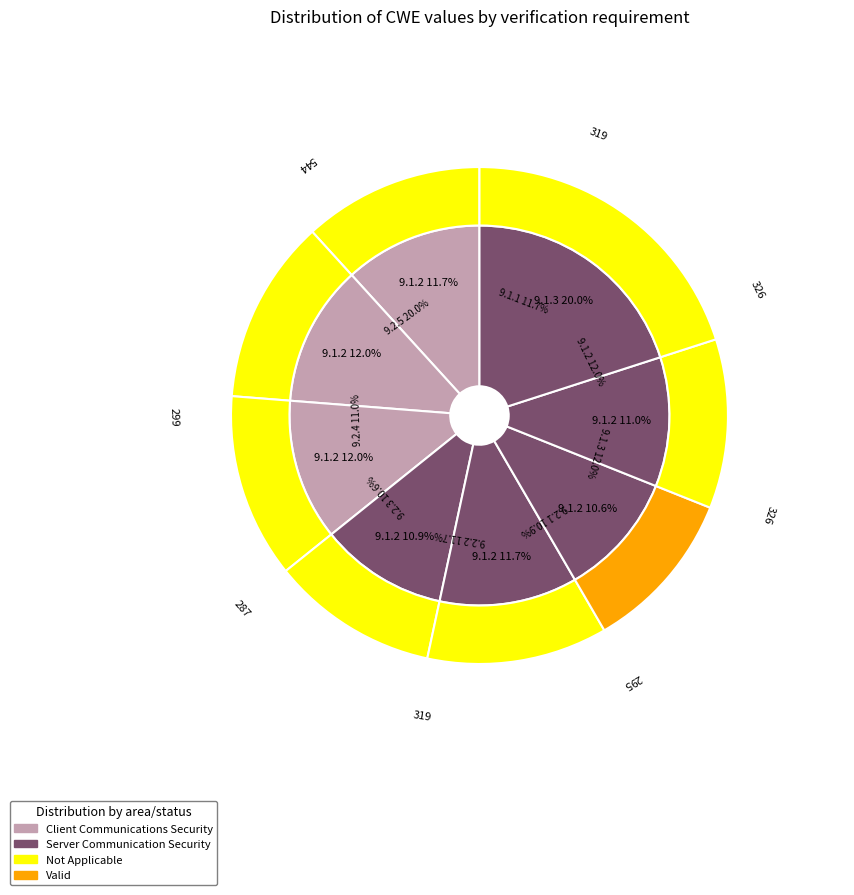

Combined, do 9.2.4 and 9.2.5 account for over 50%?

No